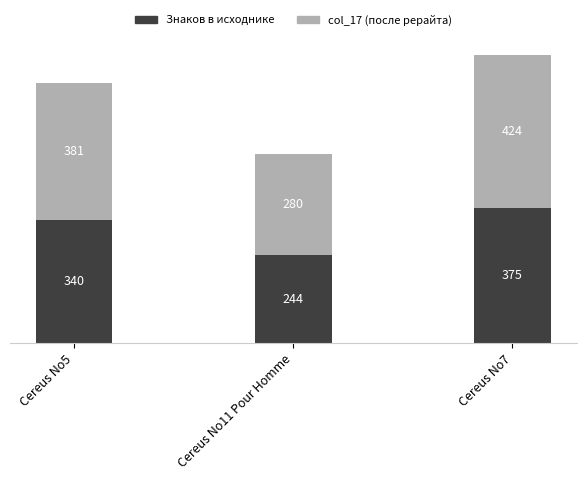

Reading left to right, transcribe the values for Знаков в исходнике.

Cereus No5=340	Cereus No11 Pour Homme=244	Cereus No7=375